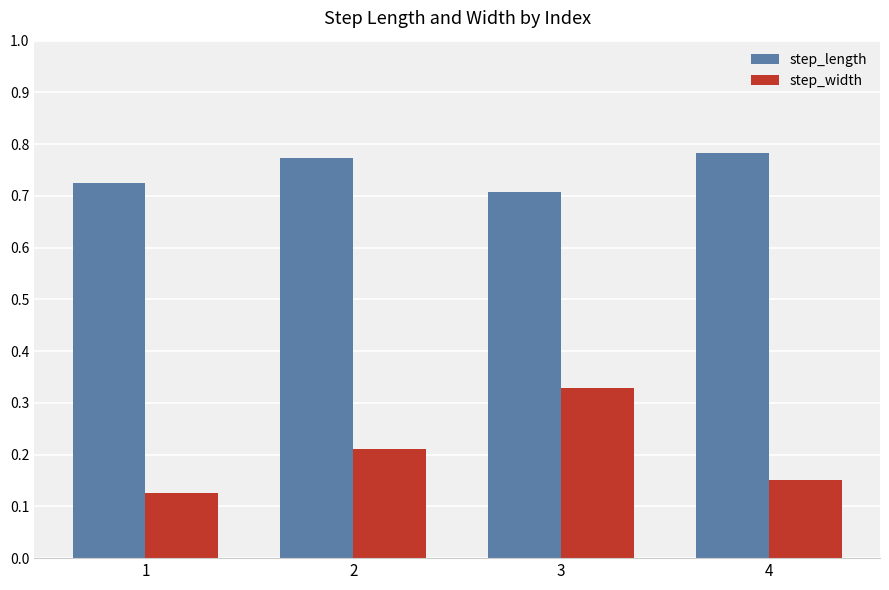

What is the sum of all step_length values?

3.0